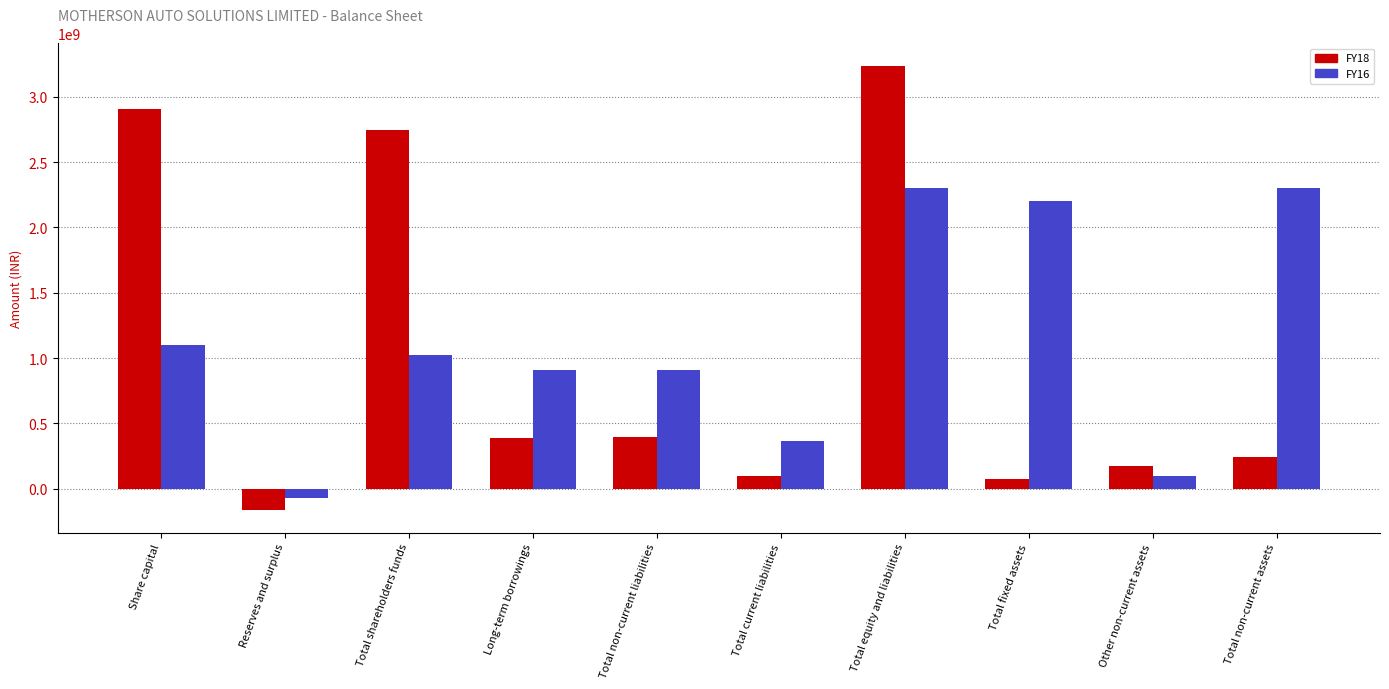

Is the value of FY18 at Total non-current assets greater than the value of FY16 at Reserves and surplus?

Yes